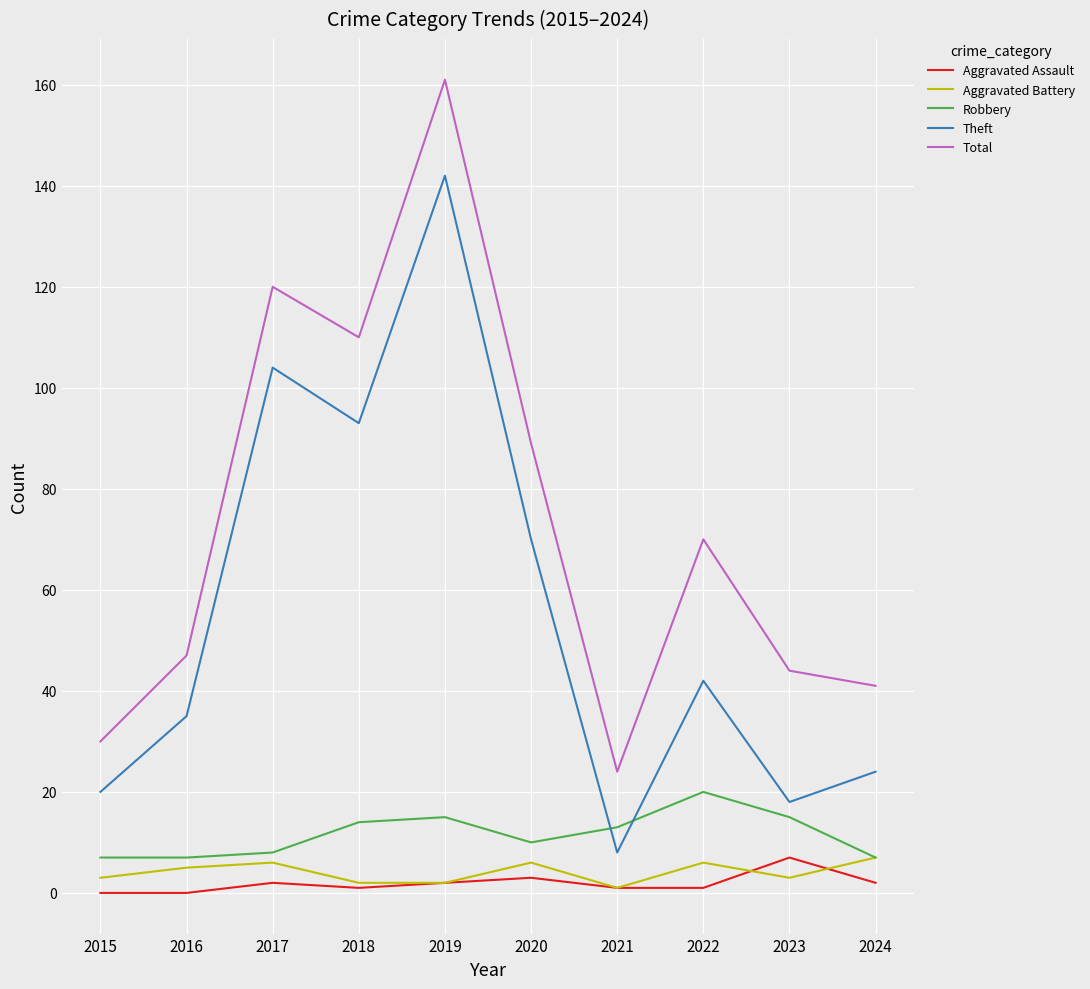

Is the value of Aggravated Assault at 2024 greater than the value of Robbery at 2020?

No